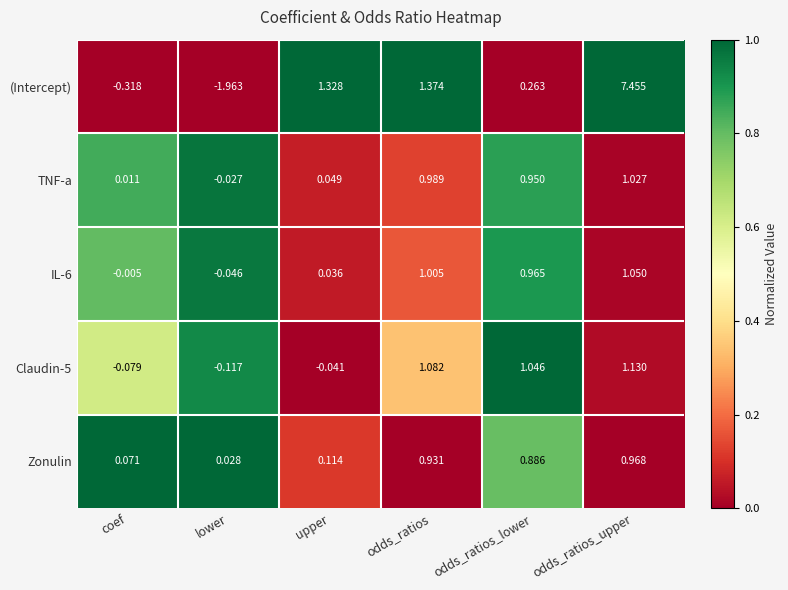

Count the number of categories in the chart.

6